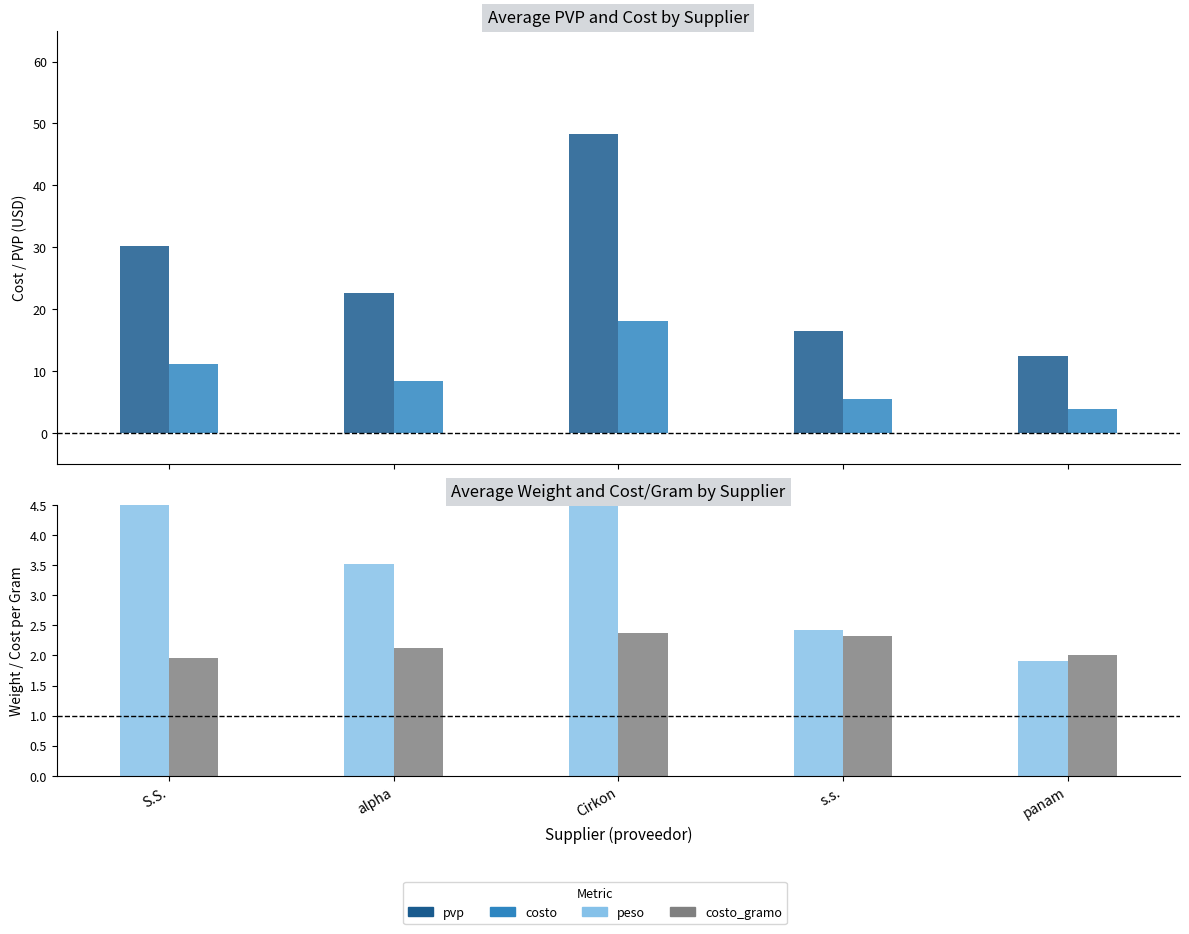

Reading left to right, extract all data points from this chart.

pvp: 30.1	22.5	48.2	16.4	12.4
costo: 11.1	8.4	18.1	5.5	3.8
peso: 4.6	3.5	7.0	2.4	1.9
costo_gramo: 2.0	2.1	2.4	2.3	2.0